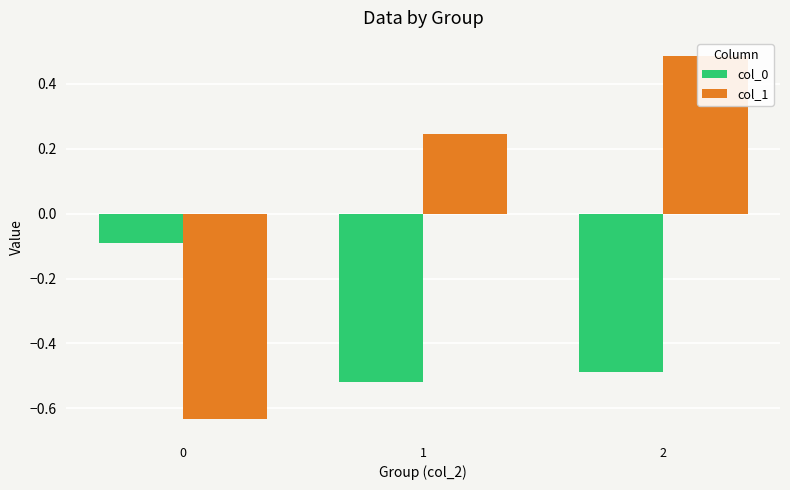

The col_1 series shows -0.4 at 0. True or false?

False